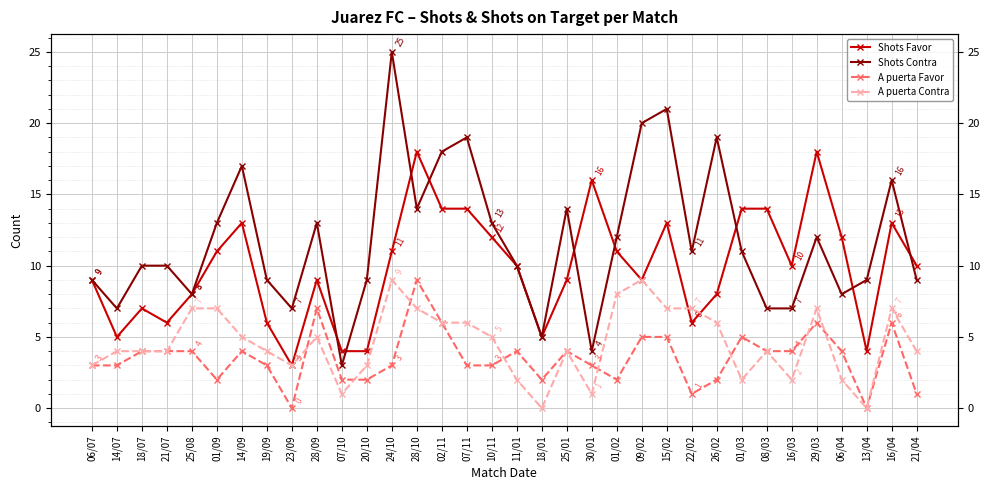

Where is Shots Contra nearest to the value 14?

28/10